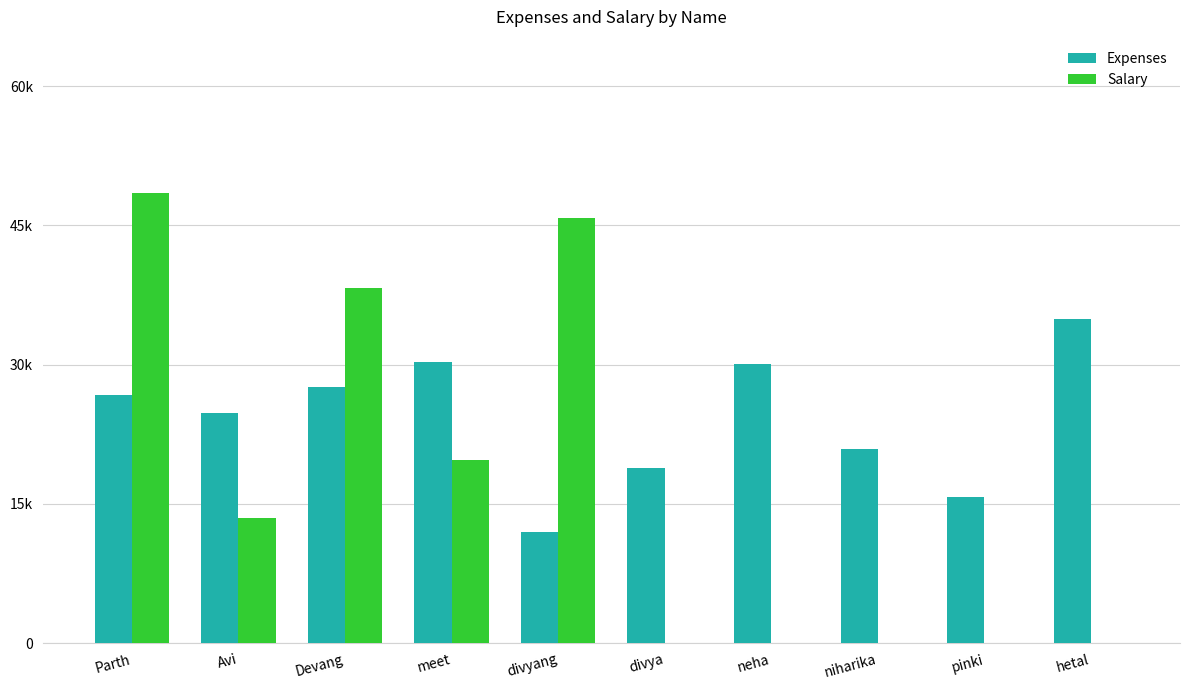

Does the chart contain stacked bars?

No